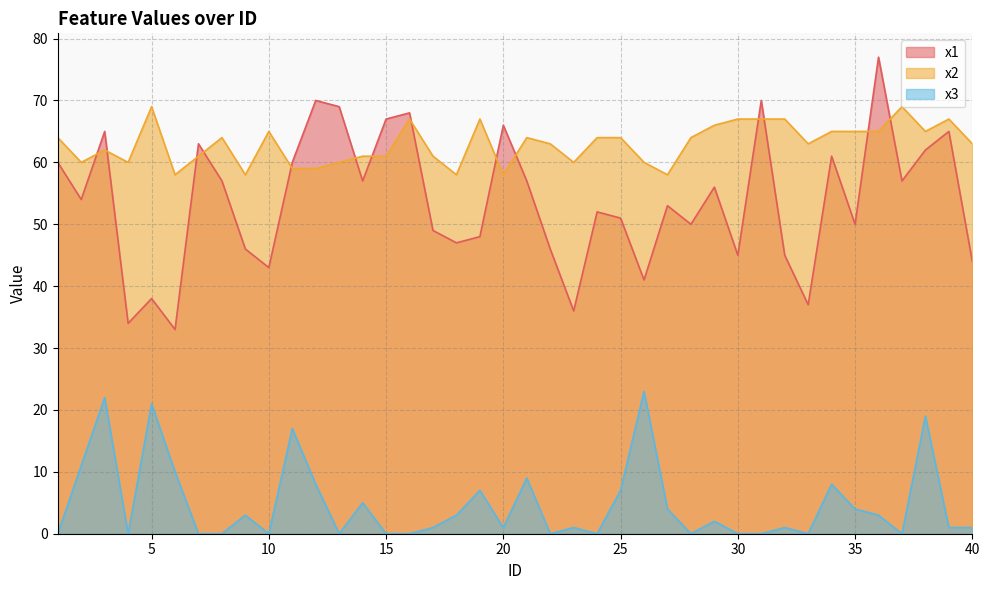

Reading right to left, extract all data points from this chart.

x1: 44	65	62	57	77	50	61	37	45	70	45	56	50	53	41	51	52	36	46	57	66	48	47	49	68	67	57	69	70	60	43	46	57	63	33	38	34	65	54	60
x2: 63	67	65	69	65	65	65	63	67	67	67	66	64	58	60	64	64	60	63	64	58	67	58	61	67	61	61	60	59	59	65	58	64	61	58	69	60	62	60	64
x3: 1	1	19	0	3	4	8	0	1	0	0	2	0	4	23	7	0	1	0	9	1	7	3	1	0	0	5	0	8	17	0	3	0	0	10	21	0	22	11	0